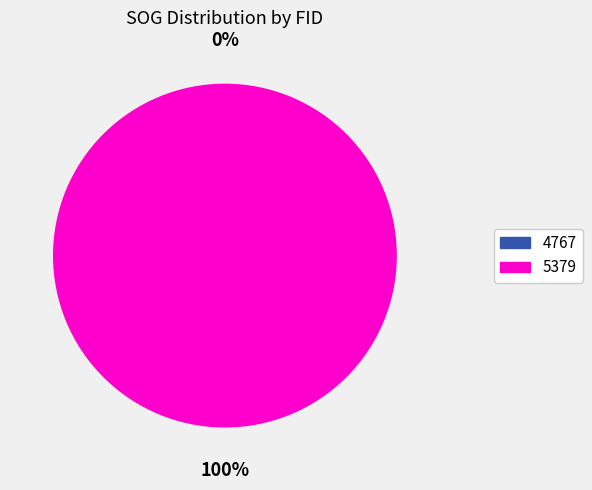

How many segments does this pie chart have?

2